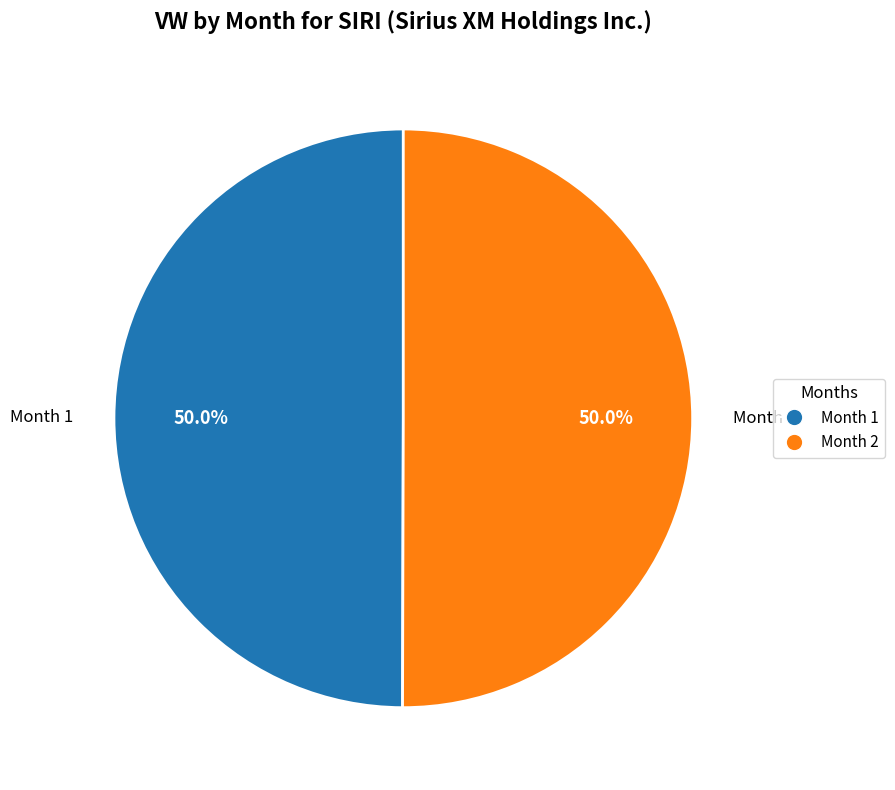

Is the sum of Month 1 and Month 2 greater than half?

Yes